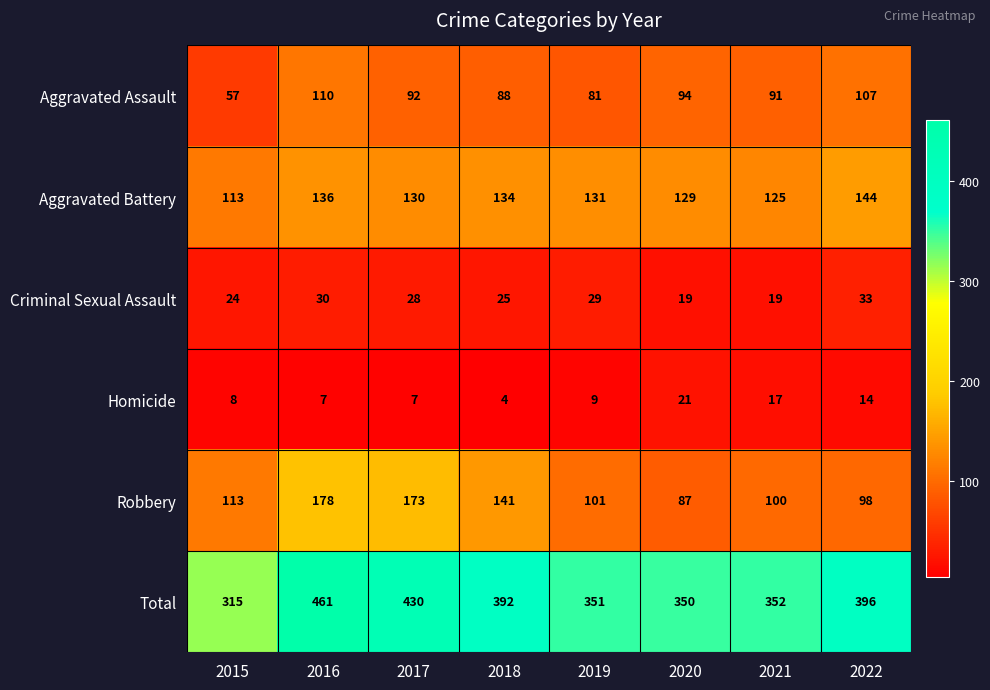

What is the highest value of the Total series?

461